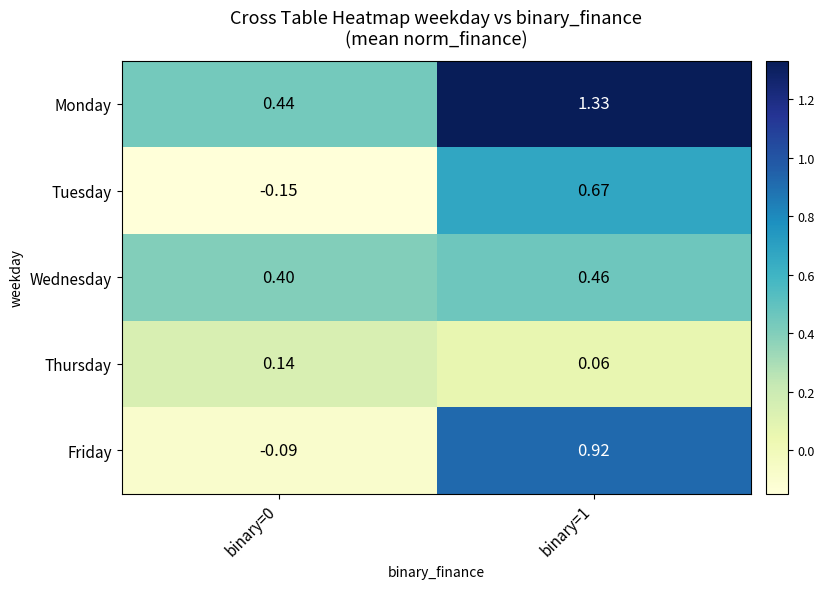

How many series are shown in this chart?

5